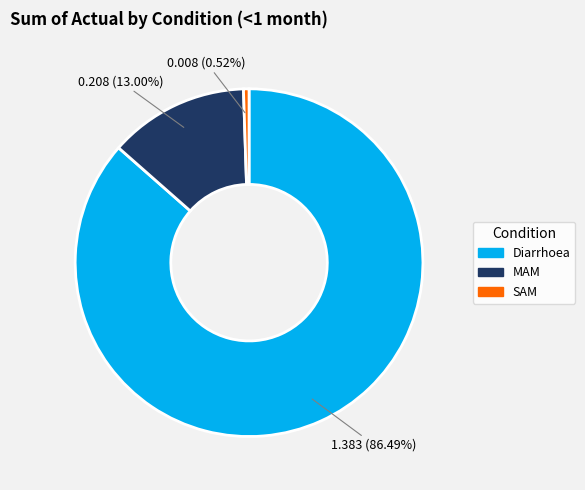

Is there any slice that represents more than half of the pie?

Yes